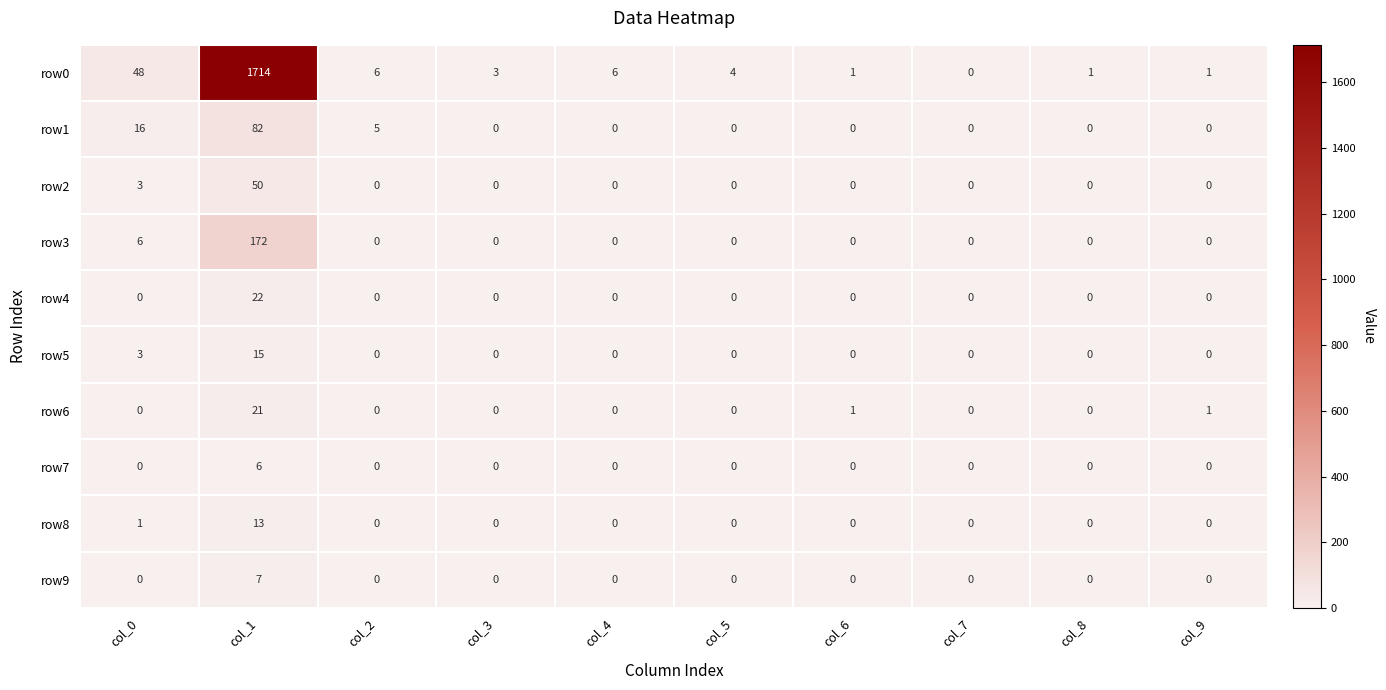

At col_1, list the series in order from smallest to largest.

row7, row9, row8, row5, row6, row4, row2, row1, row3, row0